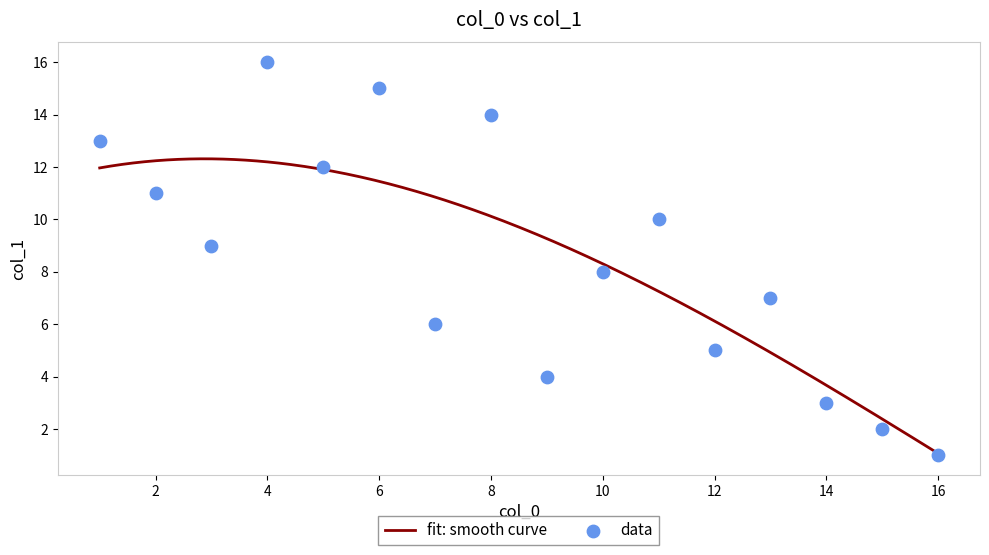

Approximately how many times larger is the value at 7 compared to 14?

2.0